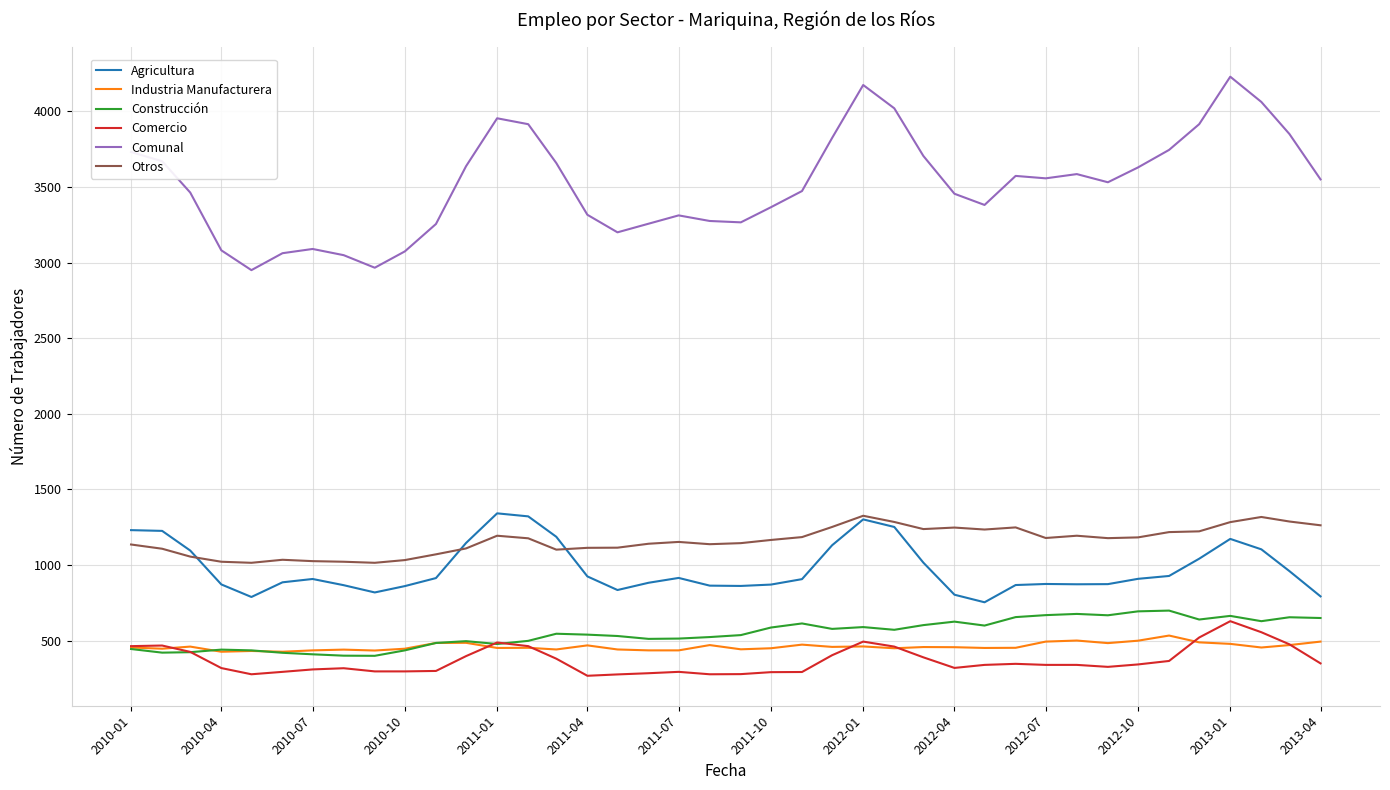

Which series has the largest total across all categories?

Comunal